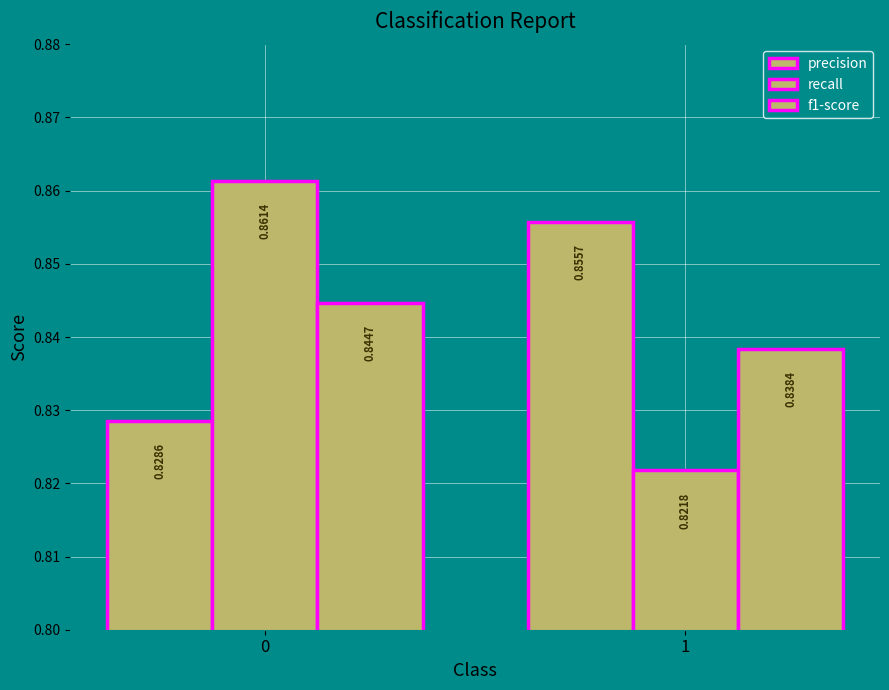

What is the average value of the precision series?

0.8